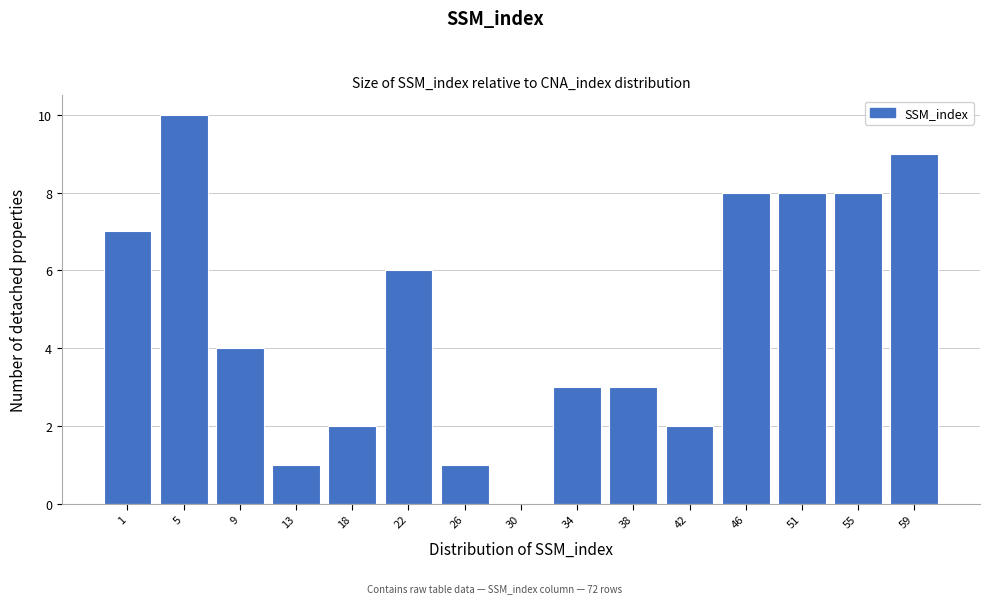

Reading right to left, extract all data points from this chart.

59=9	55=8	51=8	46=8	42=2	38=3	34=3	30=0	26=1	22=6	18=2	13=1	9=4	5=10	1=7